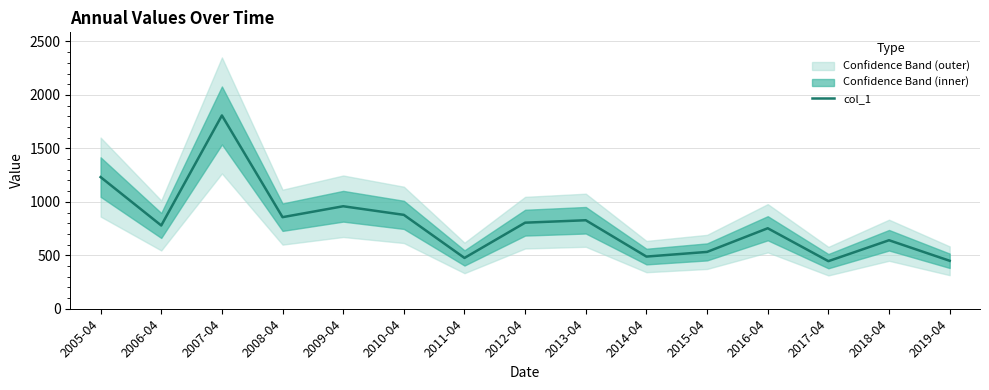

What is the difference between the maximum and minimum values?

1362.9